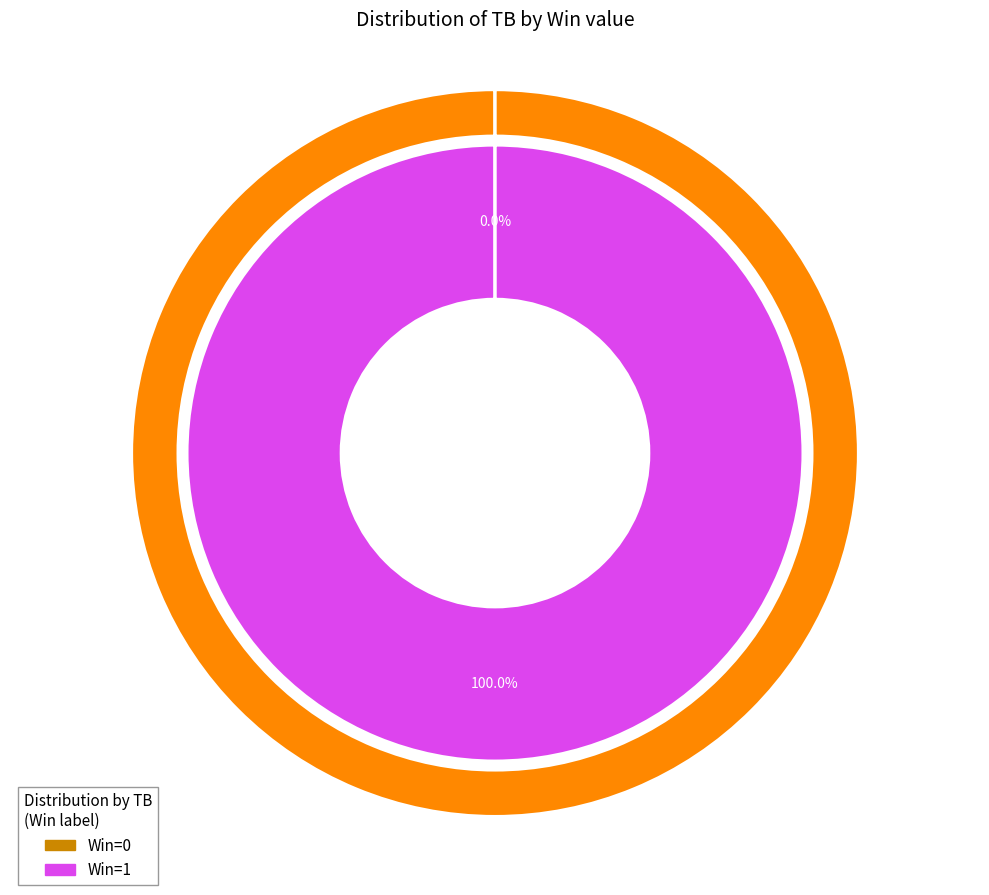

To the nearest percent, what is the combined percentage of 1 and 0?

100%